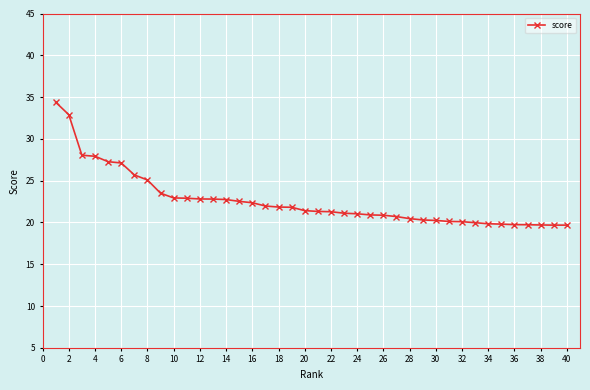

What is the greatest value displayed?

34.4